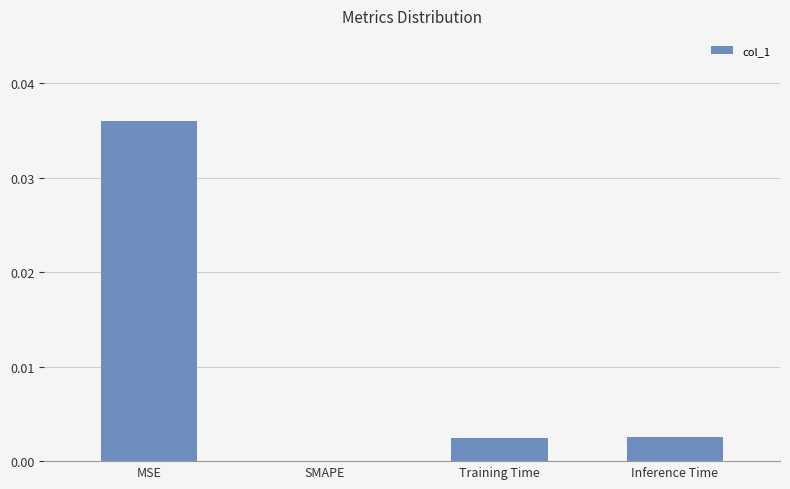

Between Inference Time and MSE, which is larger?

MSE